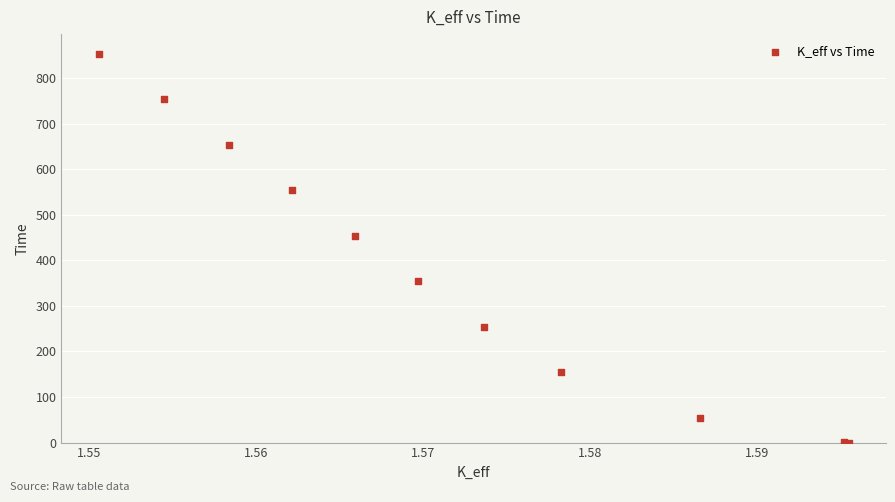

What Y value in the scatter plot is closest to 427?

454